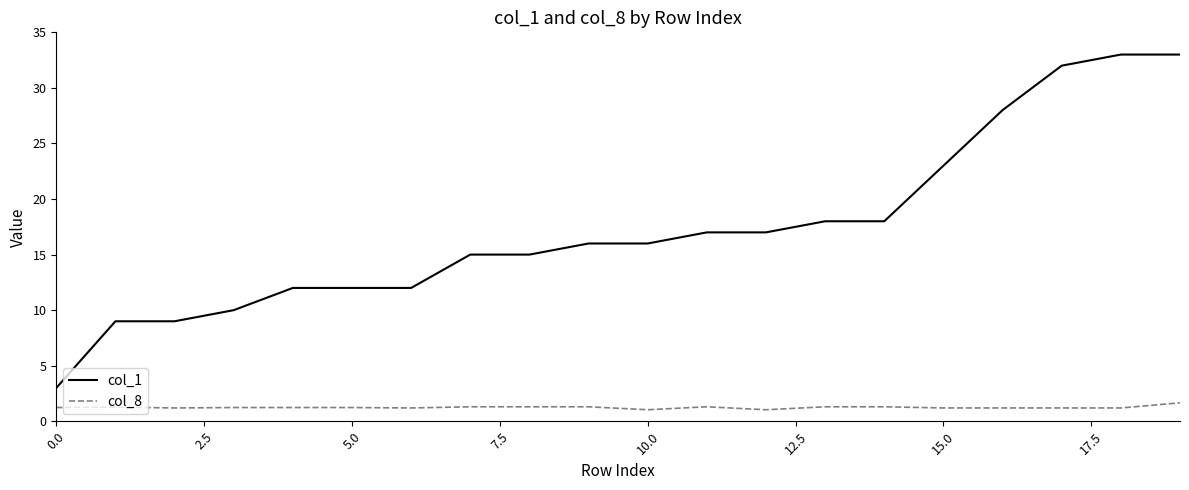

List the series in order of their peak value, highest first.

col_1, col_8